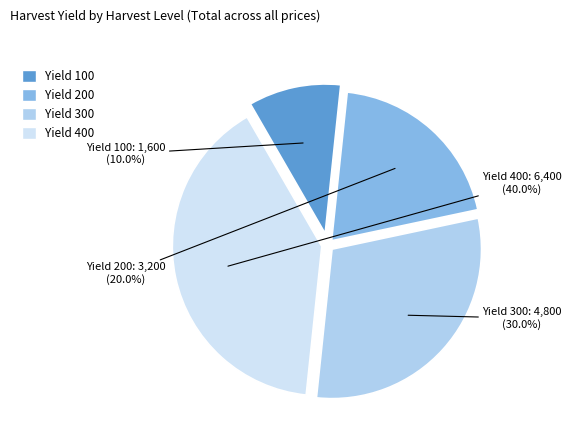

Is there any slice that represents more than half of the pie?

No